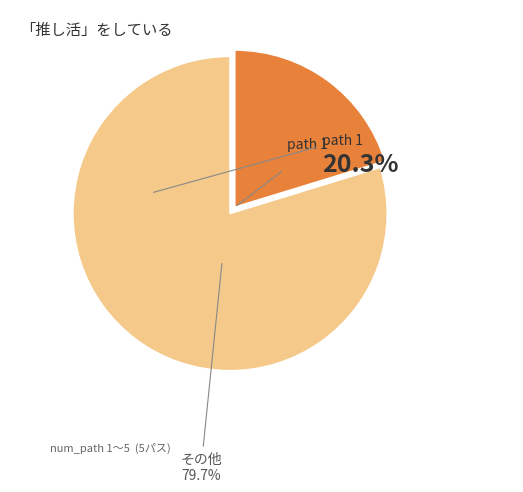

Approximately how many times larger is the value at path 1 compared to その他?

0.3